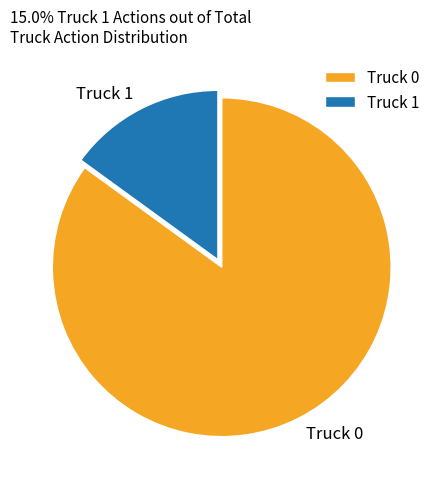

Which has a higher value, Truck 1 or Truck 0?

Truck 0